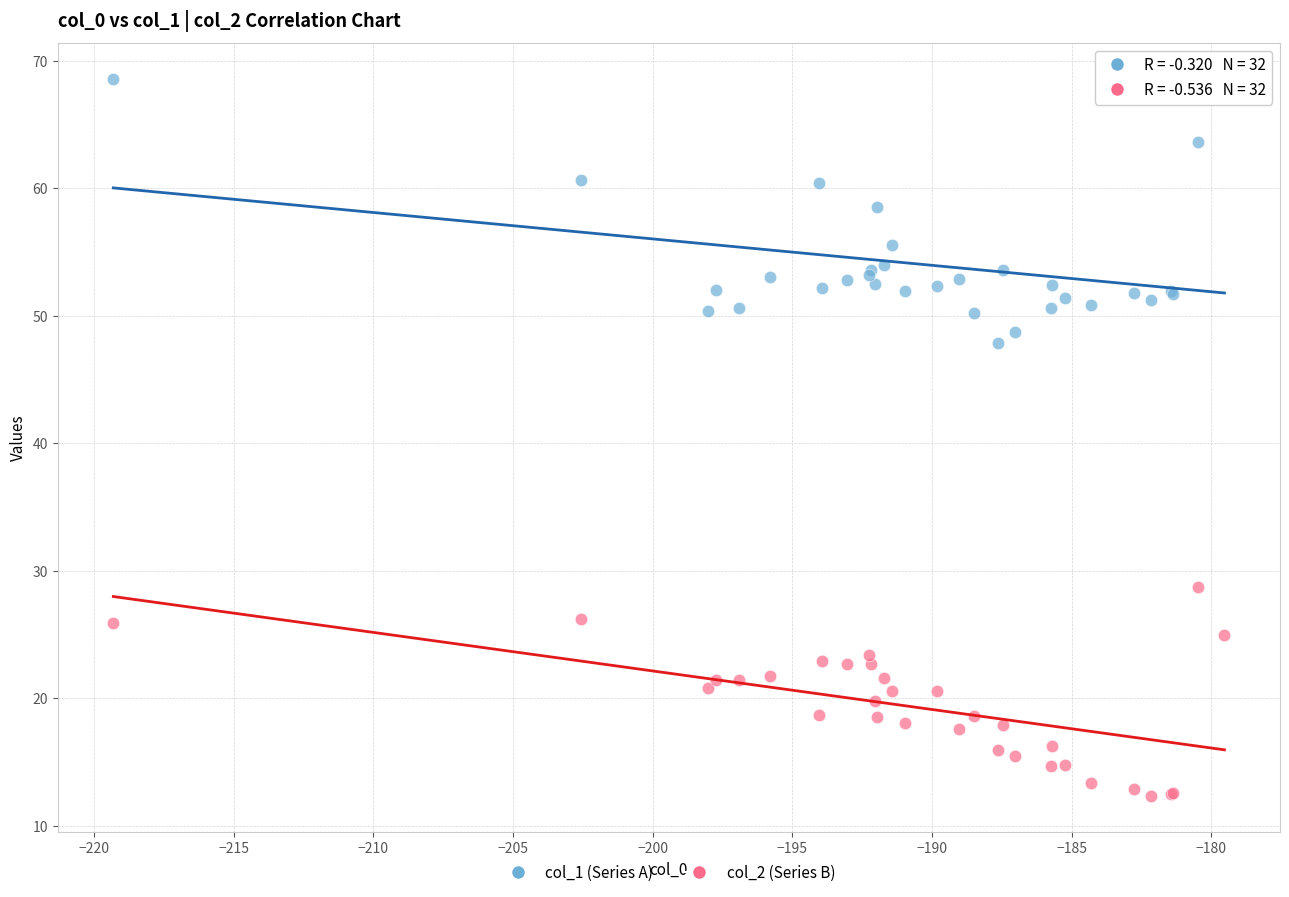

Which series contains the lowest Y value?

col_2 (Series B)